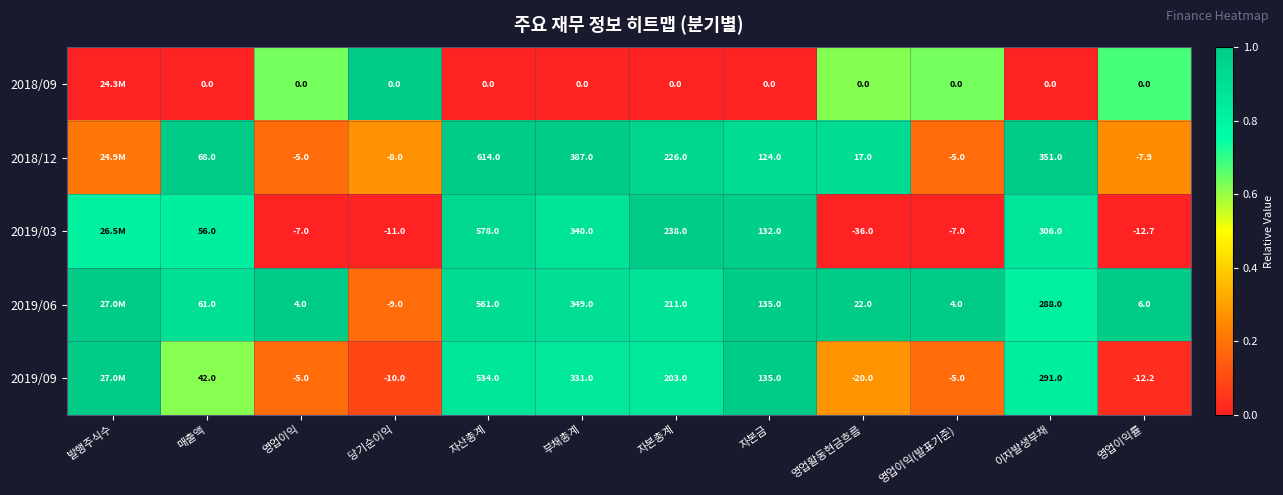

Is the value of 2019/06 at 매출액 greater than the value of 2018/09 at 영업활동현금흐름?

Yes